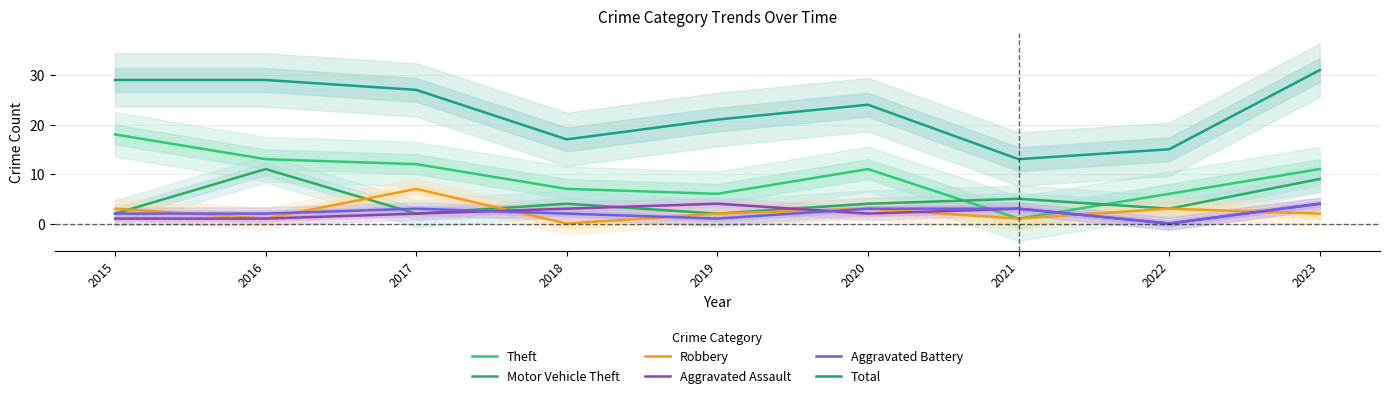

Reading left to right, what are all the values shown in this chart?

Theft: 18	13	12	7	6	11	1	6	11
Motor Vehicle Theft: 2	11	2	4	2	4	5	3	9
Robbery: 3	1	7	0	2	3	1	3	2
Aggravated Assault: 1	1	2	3	4	2	3	0	4
Aggravated Battery: 2	2	3	2	1	3	3	0	4
Total: 29	29	27	17	21	24	13	15	31